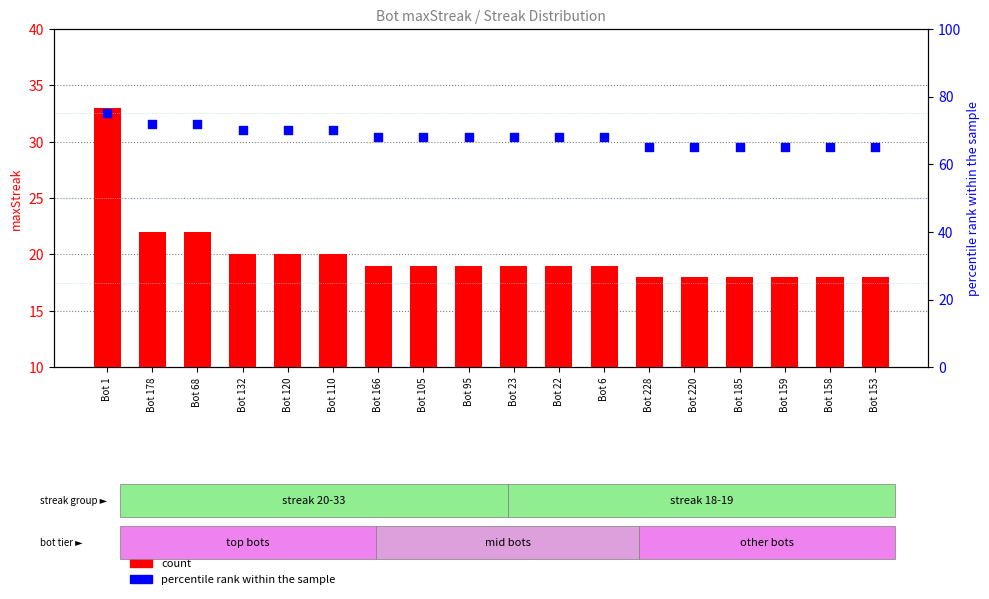

At which category is the sum across all series the highest?

Bot 1